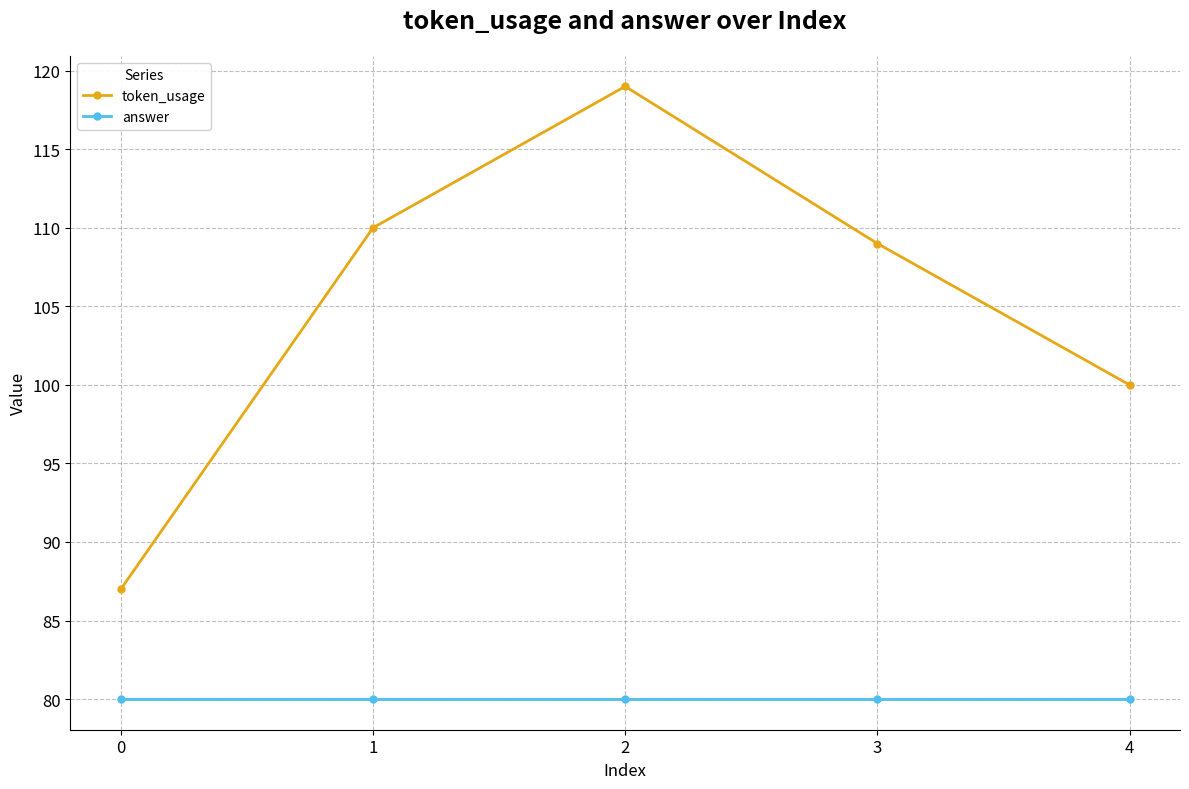

Which series changed the most between 2 and 3?

token_usage